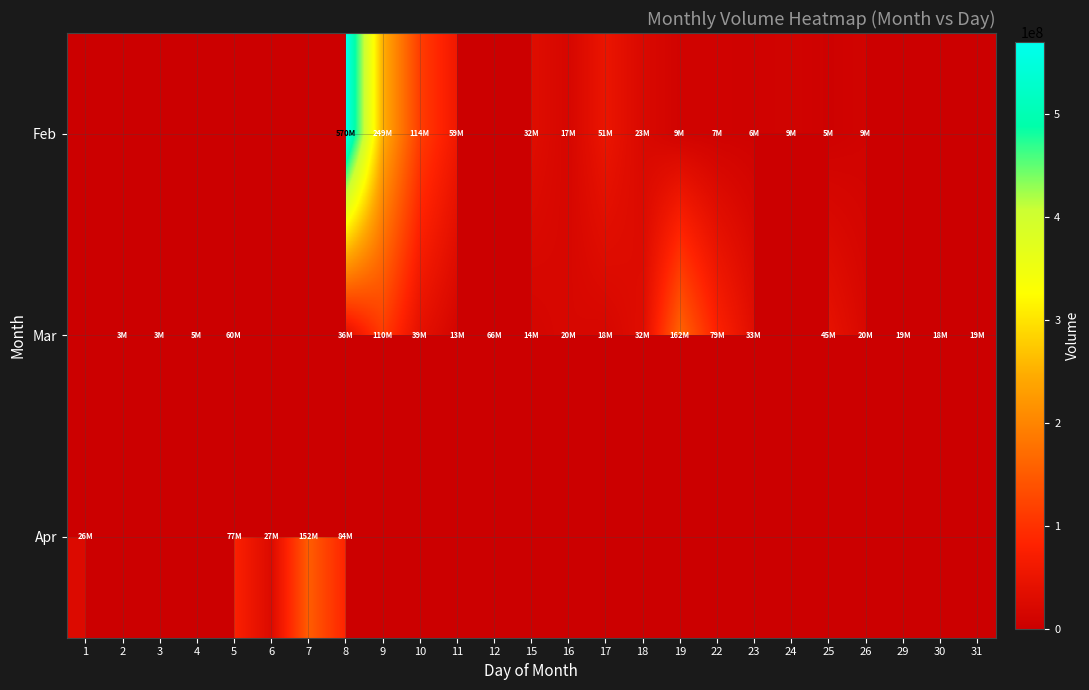

Reading left to right, list all the values displayed in this chart.

Feb: 1=0	2=0	3=0	4=0	5=0	6=0	7=0	8=569633000	9=249305560	10=113958780	11=58579570	12=0	15=31902800	16=17302760	17=50648000	18=22579370	19=8848110	22=6895920	23=6327990	24=8971900	25=4917060	26=9397990	29=0	30=0	31=0
Mar: 1=0	2=2630720	3=3438760	4=5066180	5=59782770	6=0	7=0	8=36025100	9=110266540	10=39414830	11=13017740	12=66478000	15=14169940	16=20005010	17=17636580	18=31850700	19=161539050	22=78814060	23=32720740	24=0	25=44612420	26=20063830	29=18669870	30=17876660	31=18820650
Apr: 1=25911150	2=0	3=0	4=0	5=76822490	6=26567480	7=152225000	8=83939440	9=0	10=0	11=0	12=0	15=0	16=0	17=0	18=0	19=0	22=0	23=0	24=0	25=0	26=0	29=0	30=0	31=0